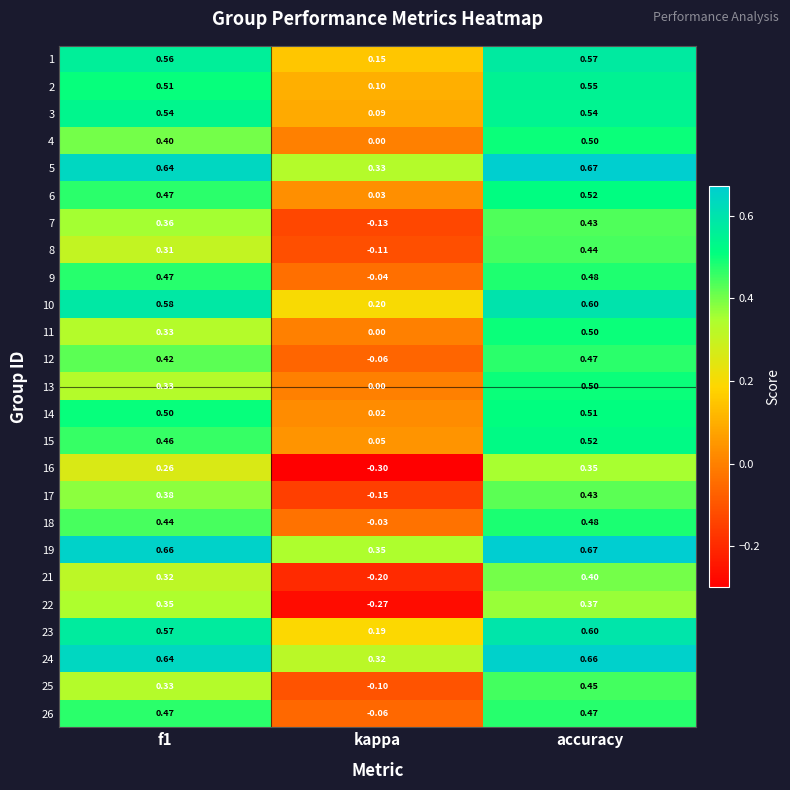

Between kappa and accuracy, which series saw the biggest shift?

16